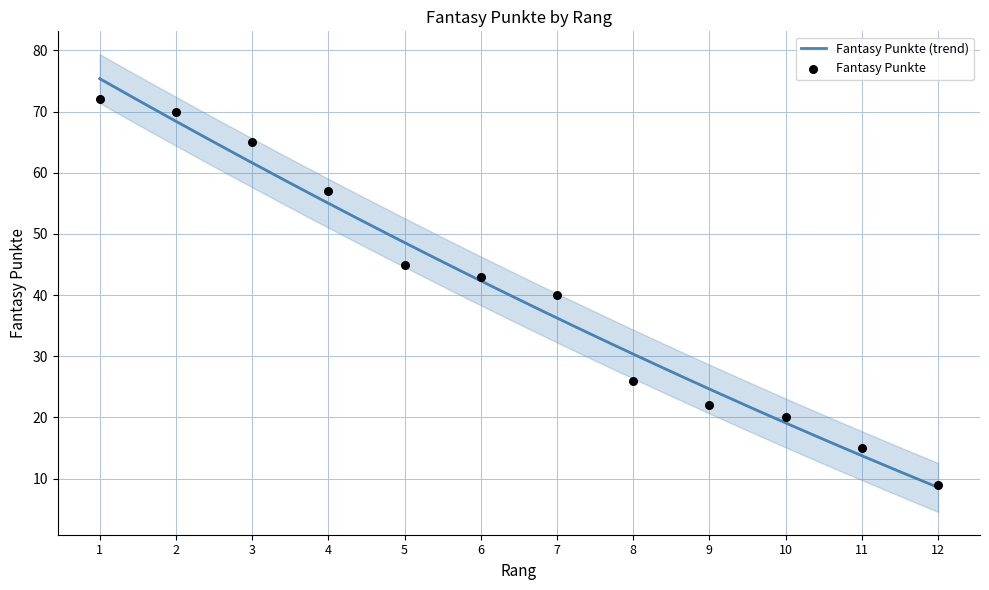

Which has a higher value, 12 or 6?

6